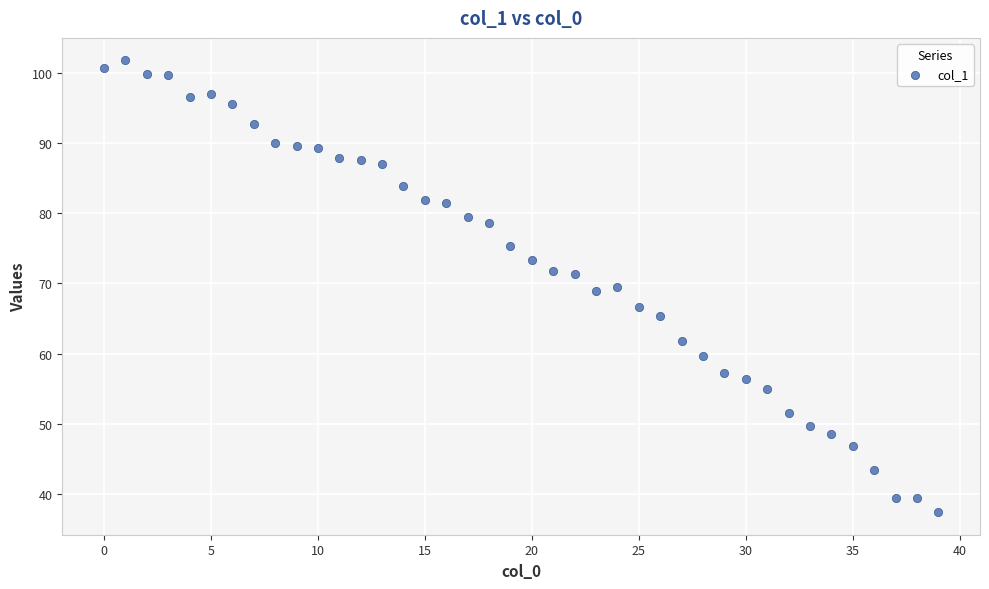

What is the range of Y values (max minus min)?

64.4